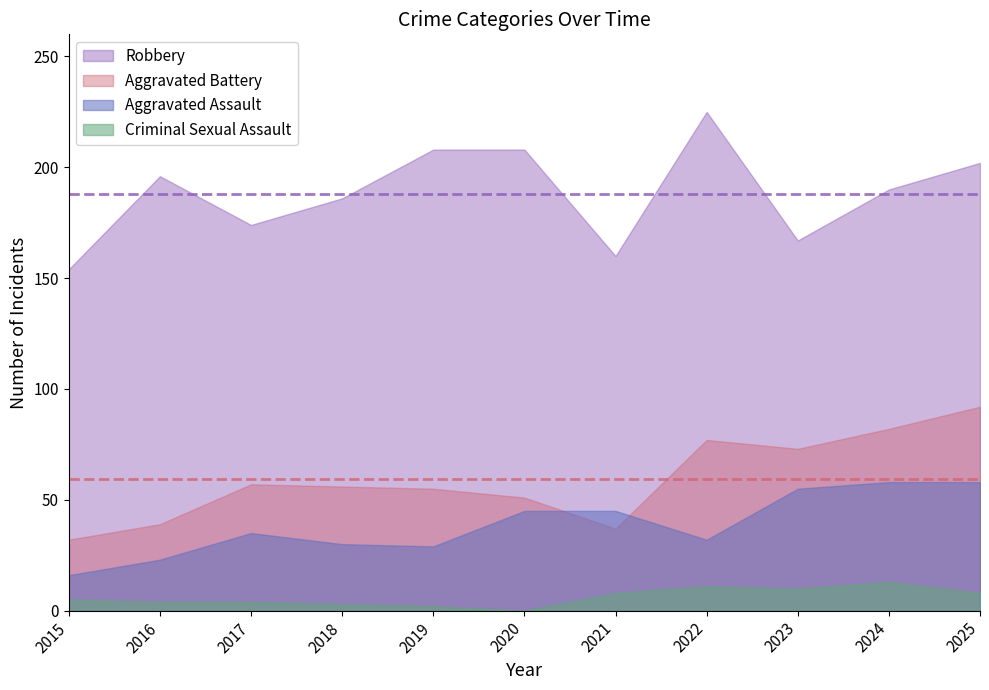

What is the highest value of the Robbery series?

225